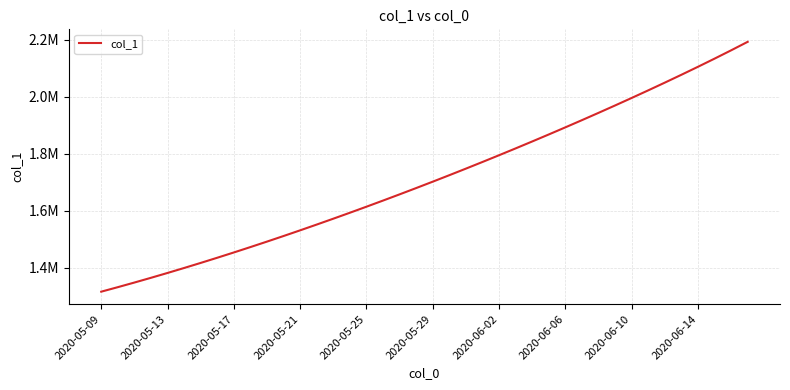

What is the sum of all values?

68484286.9